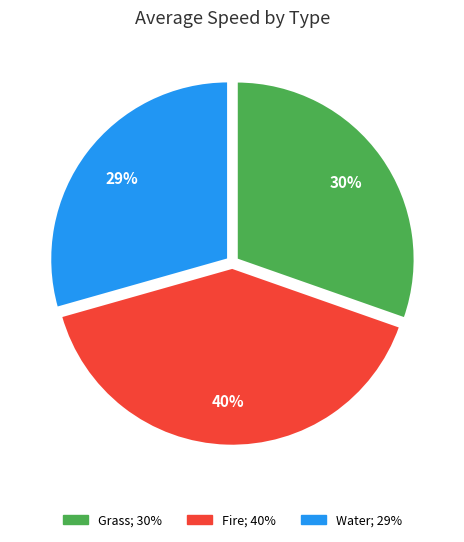

Rank the categories by value from lowest to highest.

Water, Grass, Fire